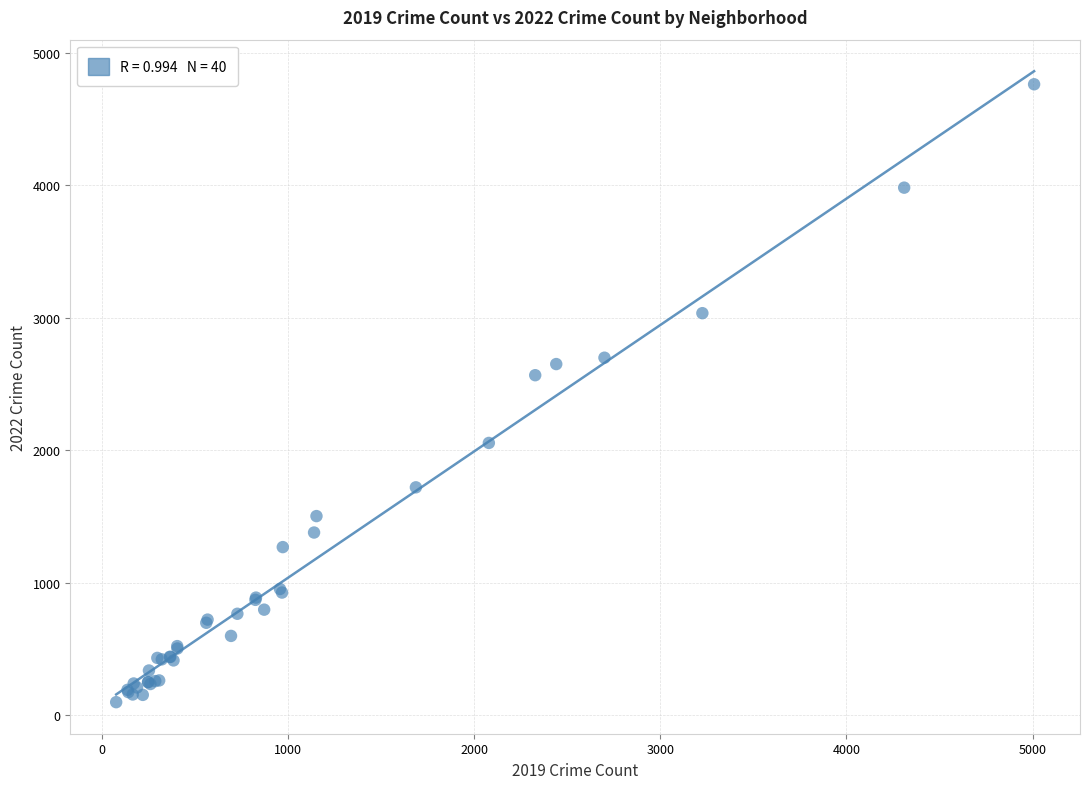

What Y value in the scatter plot is closest to 2430?

2566